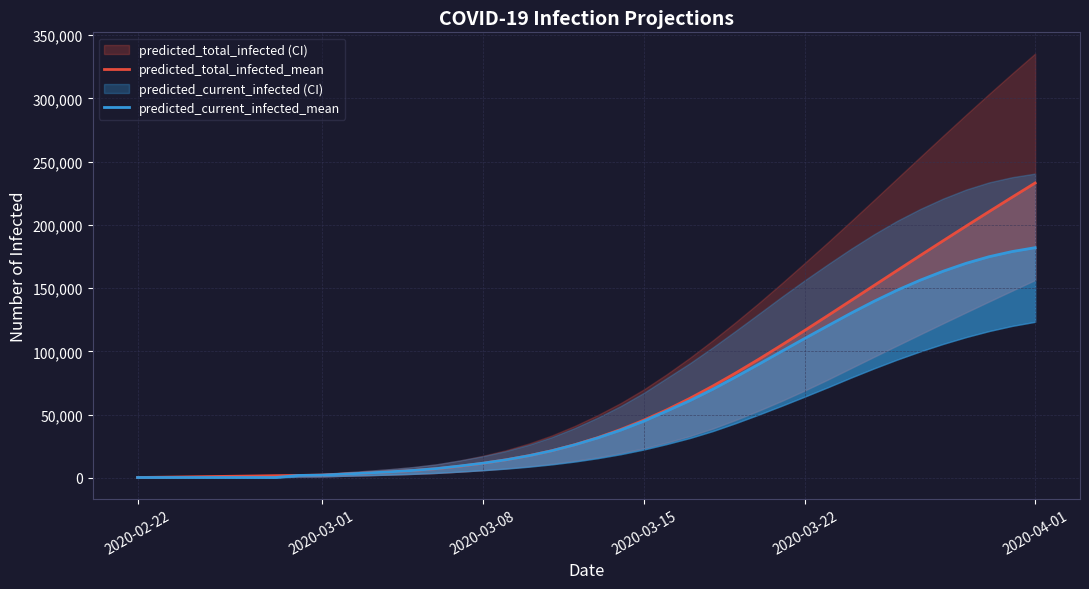

List the series in order of their peak value, highest first.

predicted_total_infected_mean, predicted_current_infected_mean